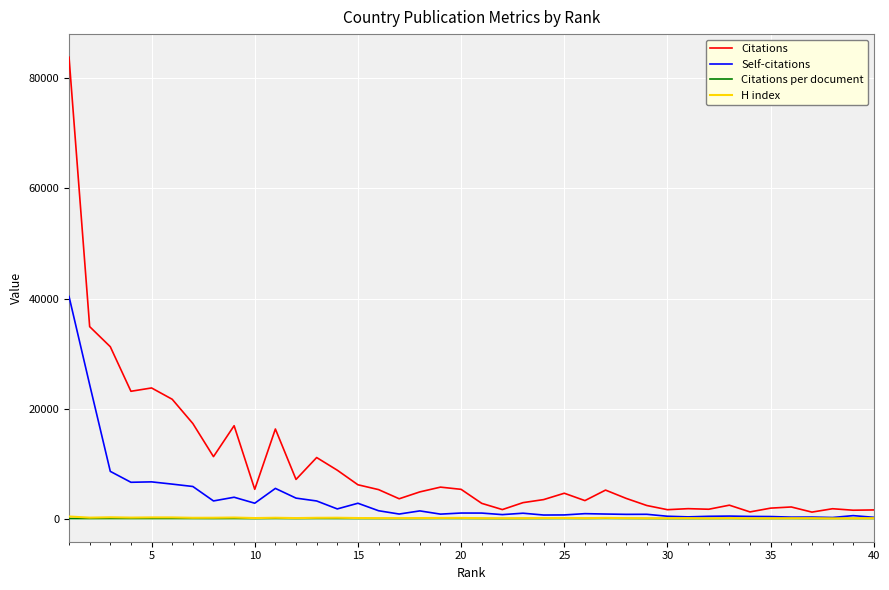

What are all the series names shown in the legend?

Citations, Self-citations, Citations per document, H index